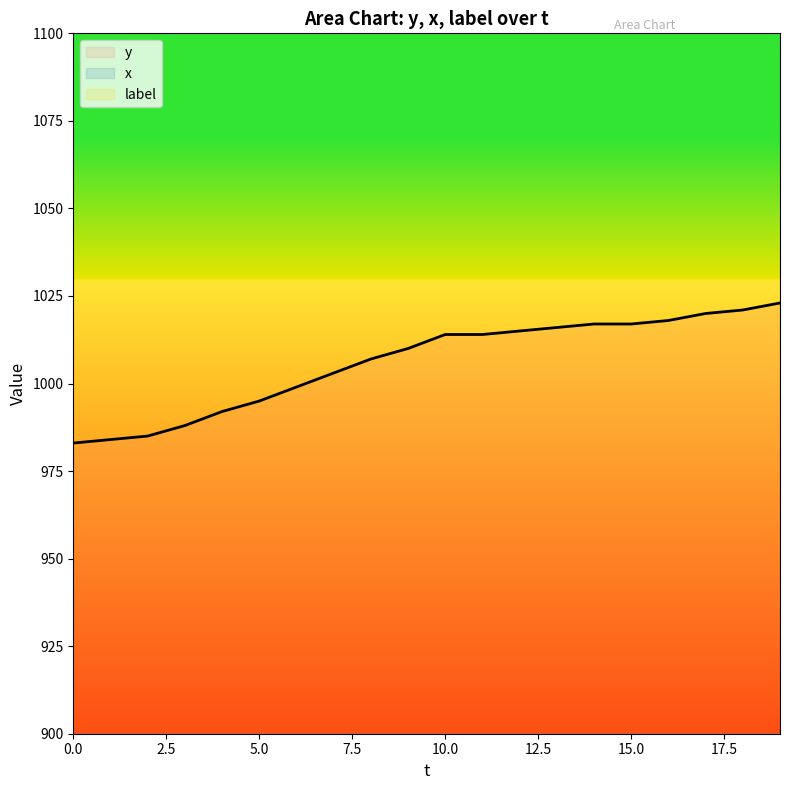

Reading left to right, transcribe all the data shown in this chart.

y: 983	984	985	988	992	995	999	1003	1007	1010	1014	1014	1015	1016	1017	1017	1018	1020	1021	1023
x: 134	135	138	139	142	142	141	141	141	142	142	141	140	138	137	135	134	134	133	131